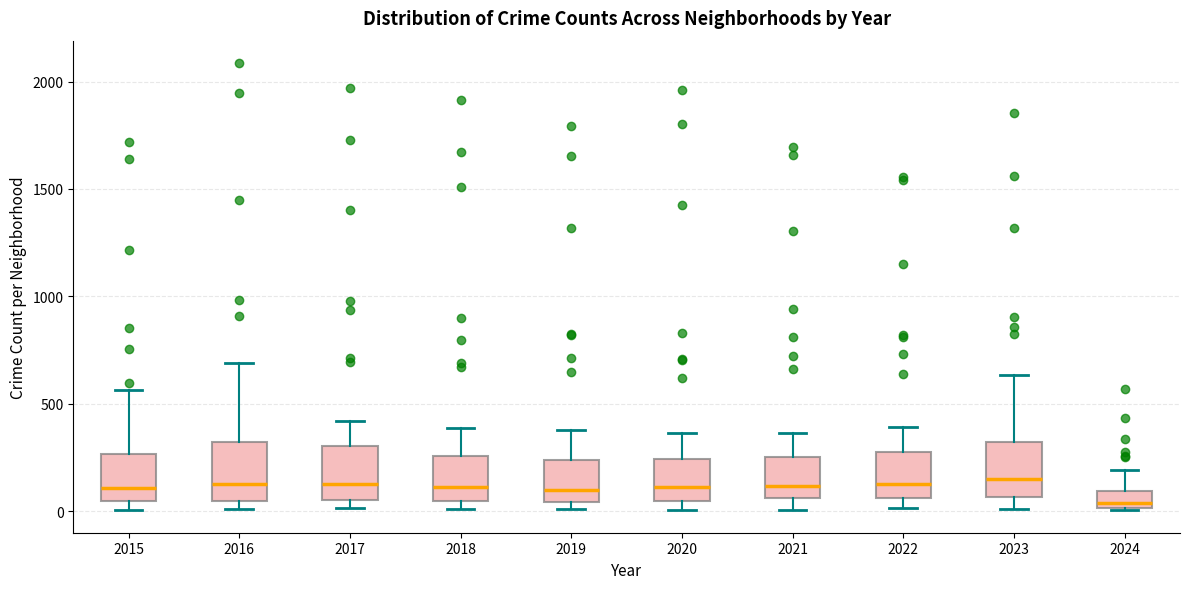

Where does the upper whisker of the box at x = 2018 end on the y-axis? The values are not printed on the chart, so give them approximately, as read against the axis.

400